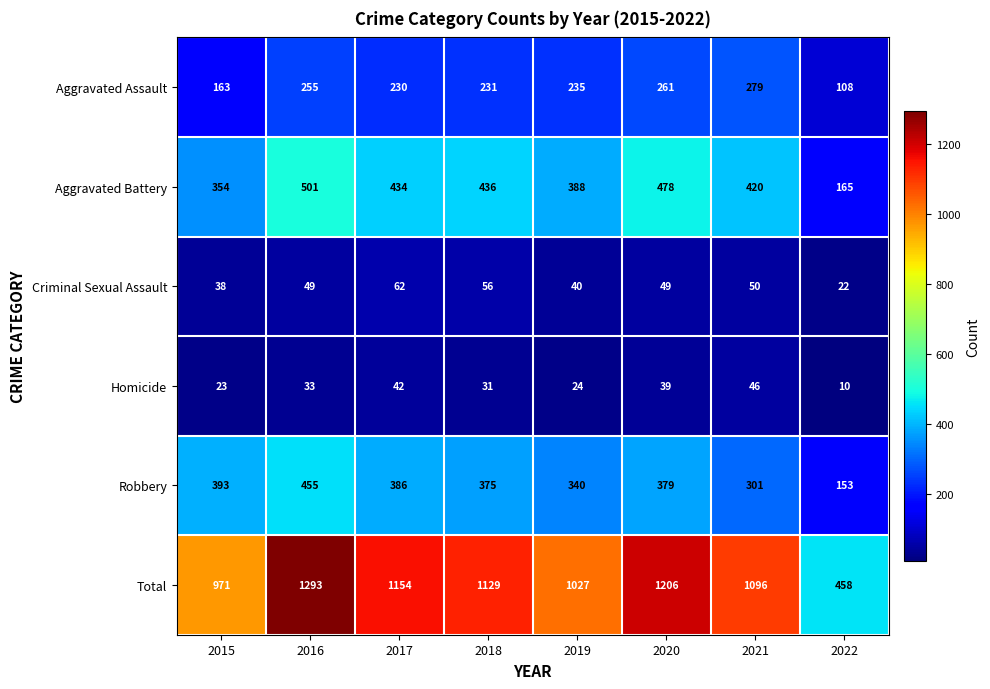

Which series changed the most between 2015 and 2018?

Total